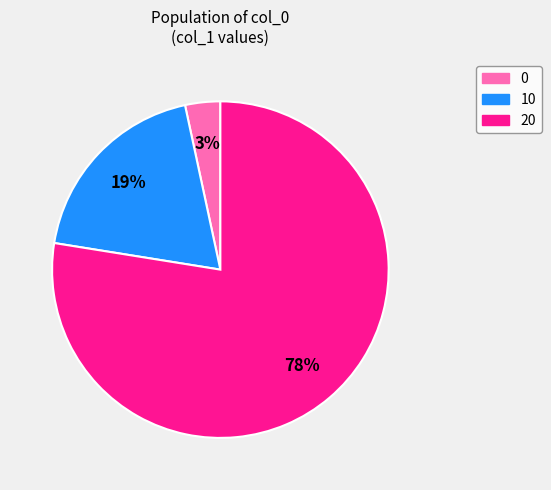

Approximately how many times larger is the value at 0 compared to 10?

0.2